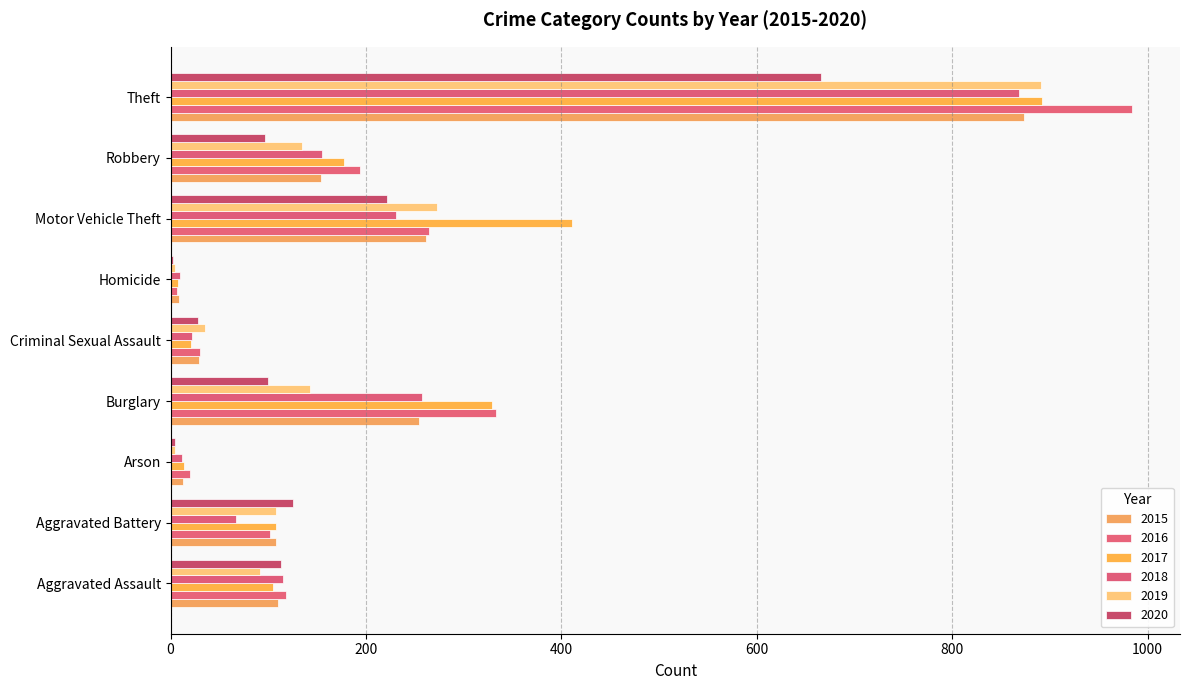

What is the label of the 2nd bar from the right?

Robbery